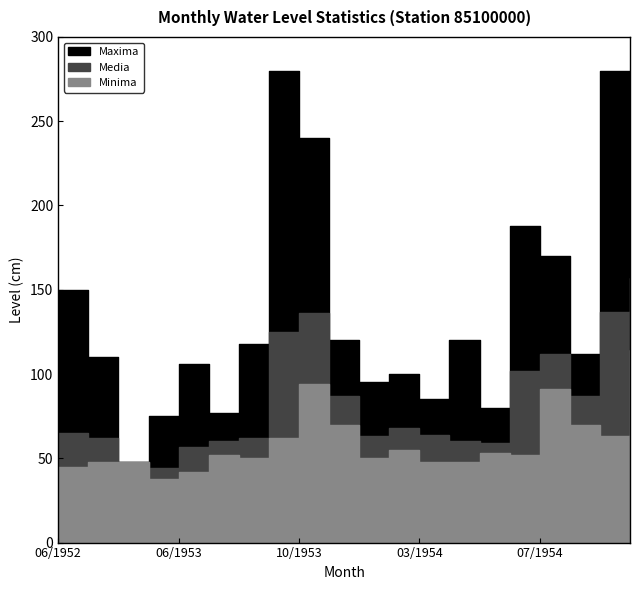

At which category does Maxima reach its first local peak?

06/1953